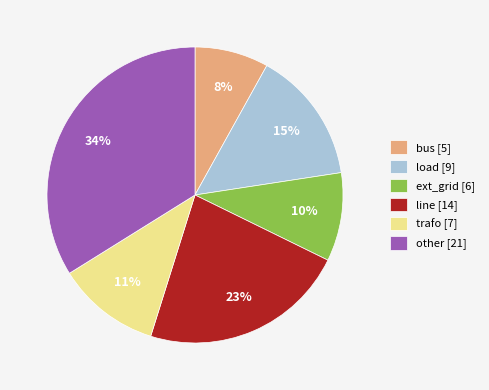

Do other and trafo together represent more than half of the pie?

No